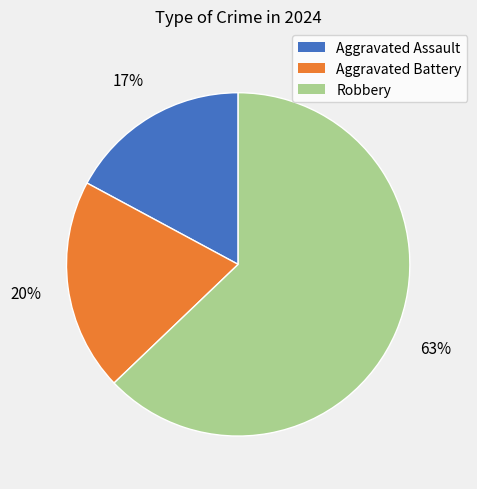

Is Aggravated Battery the majority of the pie?

No